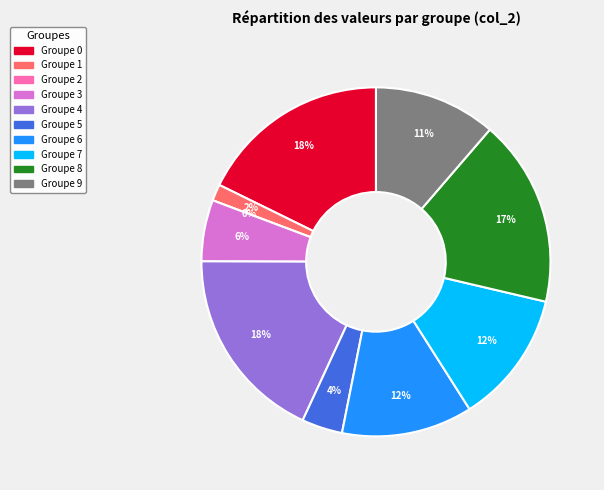

To the nearest percent, what is the average slice percentage?

10%